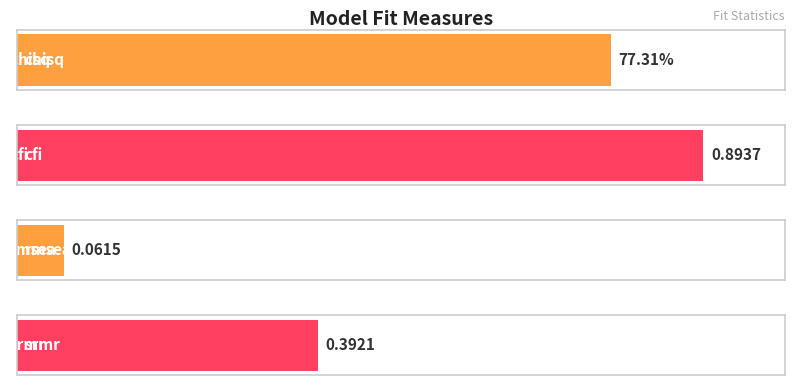

Reading left to right, extract all data points from this chart.

chisq=77.3	cfi=0.9	rmsea=0.1	srmr=0.4